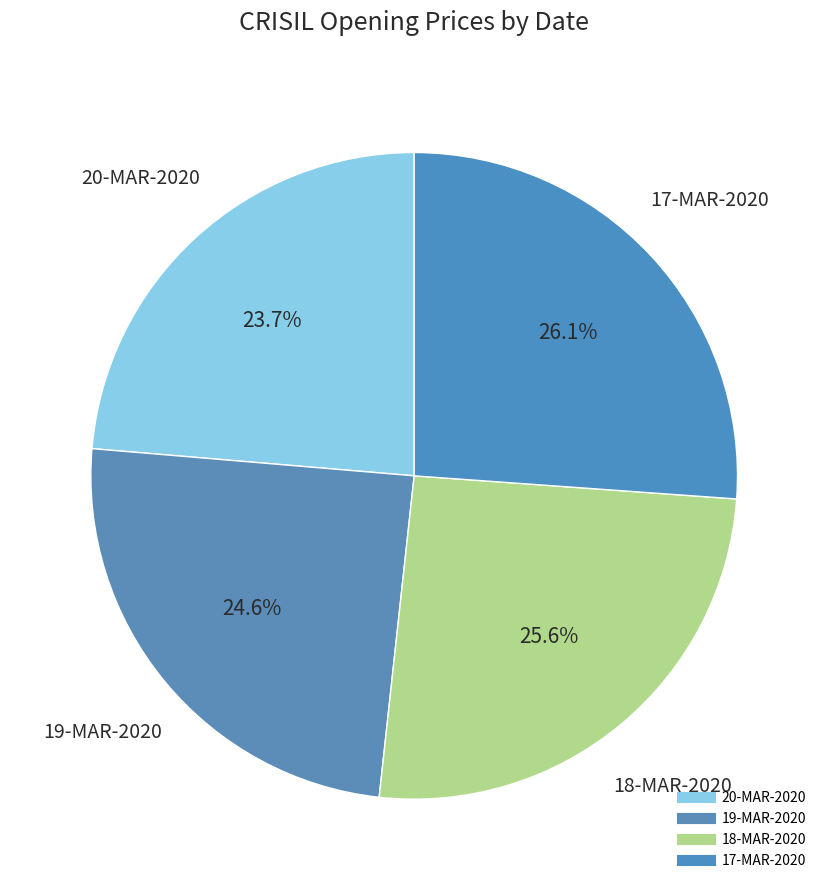

How many segments does this pie chart have?

4